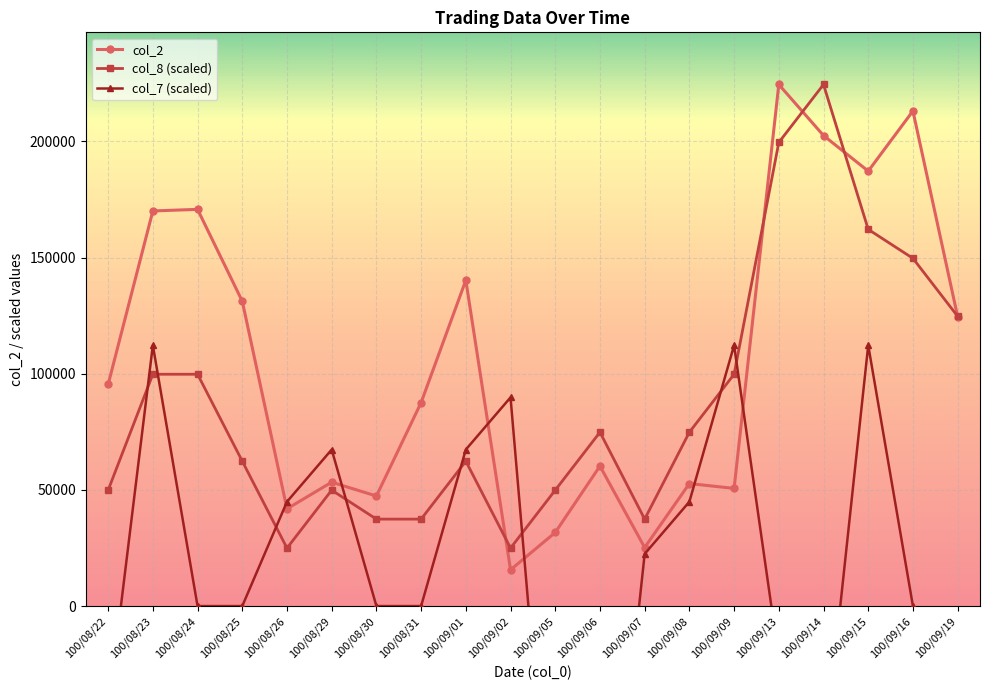

What is the difference between the second highest and second lowest values in the col_7 series?

246917.0